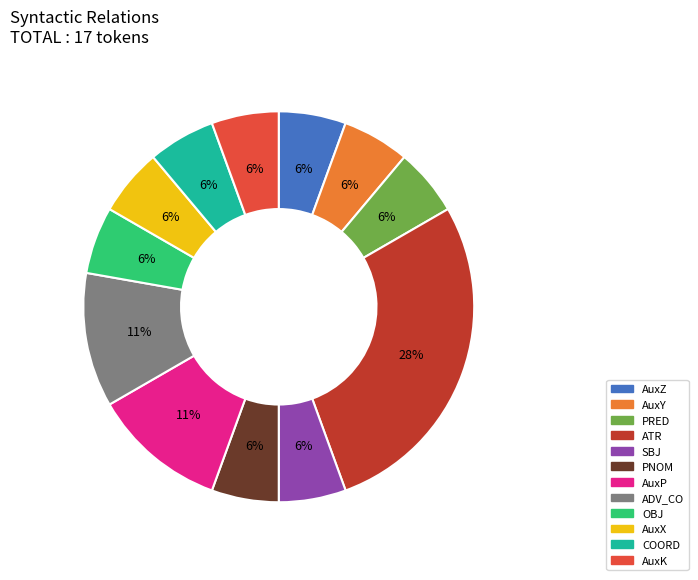

What is the ratio of the value at AuxZ to the value at SBJ?

1.0